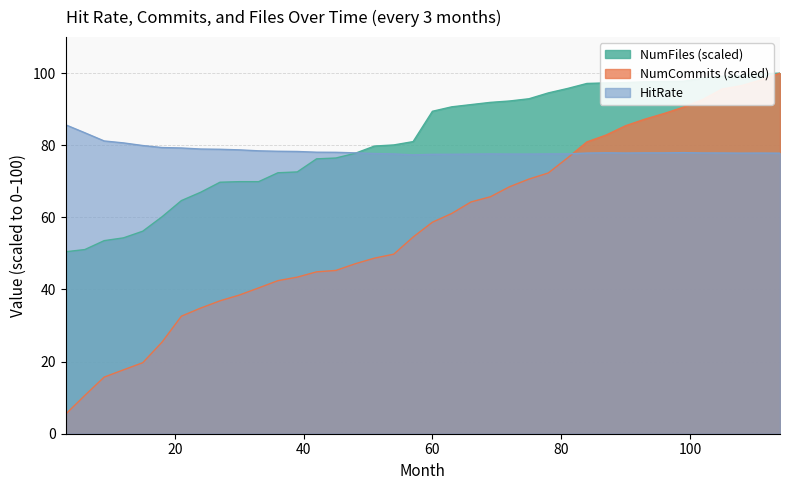

The HitRate series shows 42.5 at 111. True or false?

False